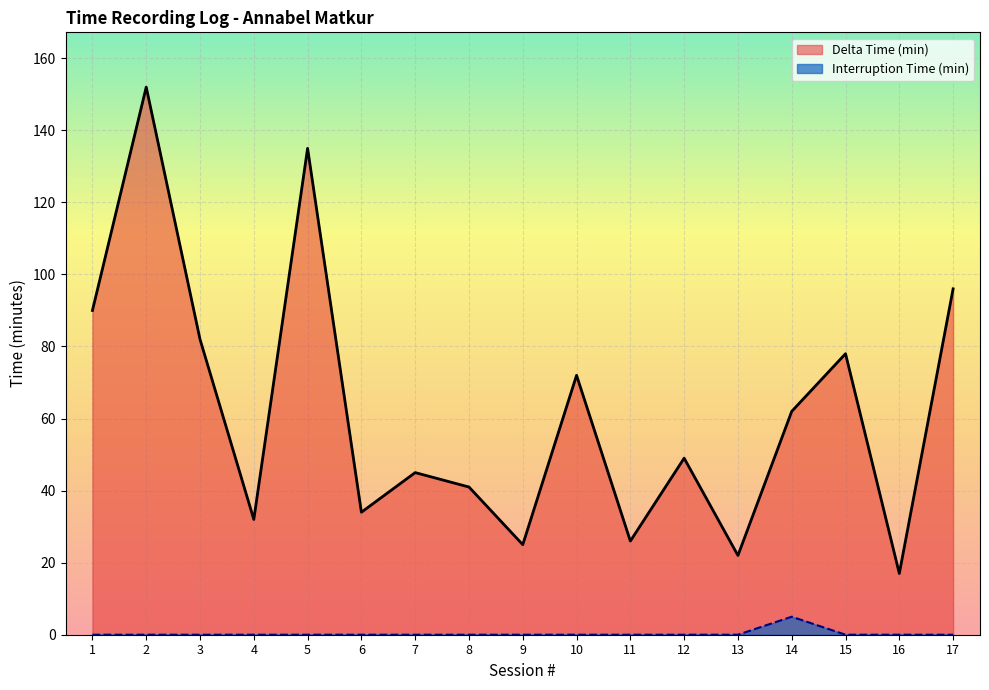

Which has a higher value, 9 or 5?

5